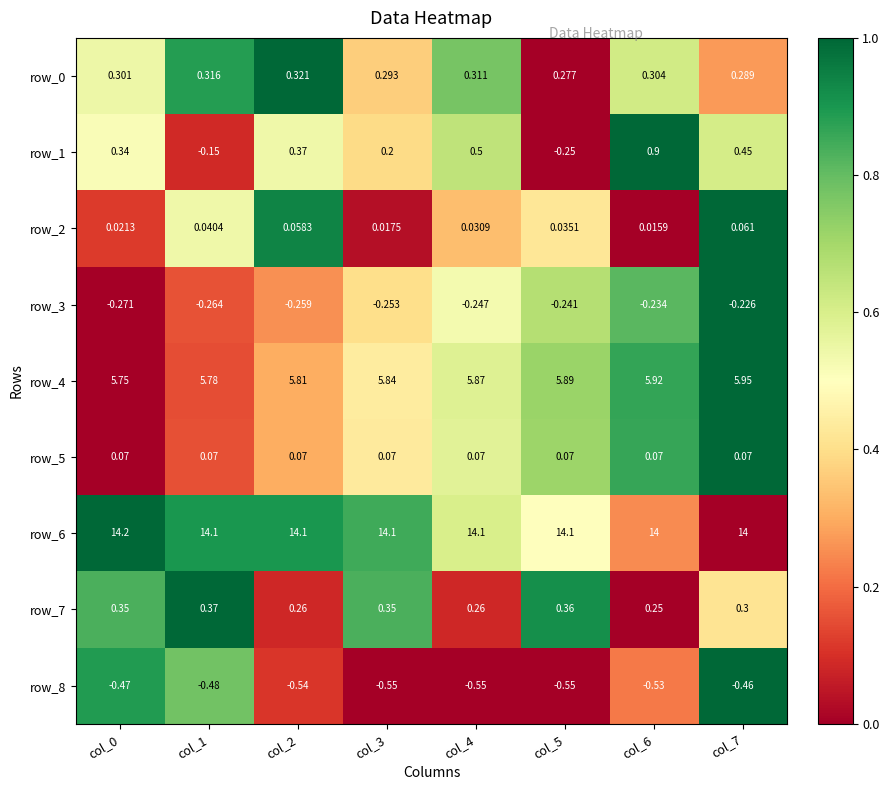

How many categories are shown in the chart?

8